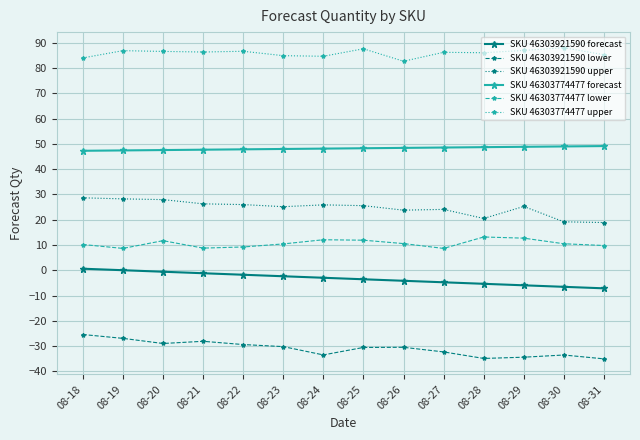

What is the maximum value for SKU 46303774477 upper?

88.1